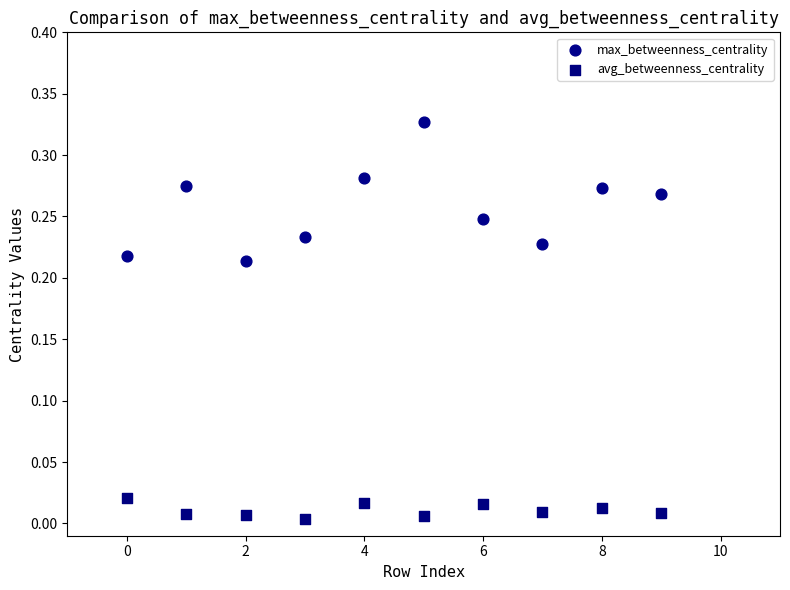

What are all the series names shown in the legend?

max_betweenness_centrality, avg_betweenness_centrality